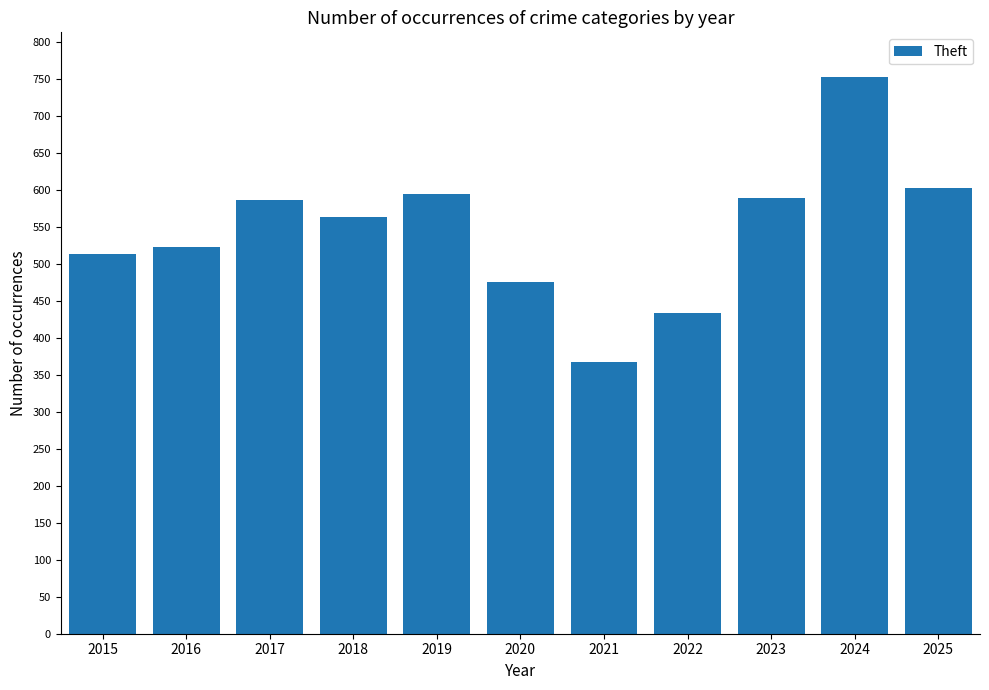

At which category does the chart reach its minimum across all series?

2021